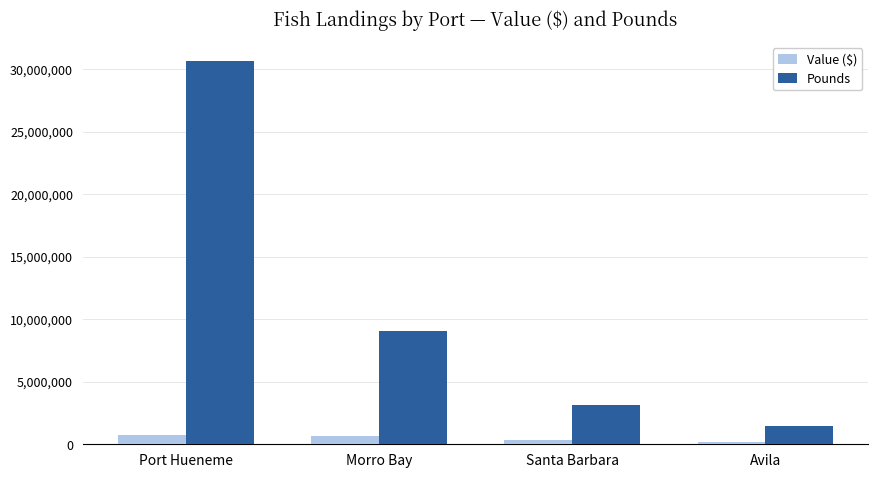

What are all the series names shown in the legend?

Value ($), Pounds